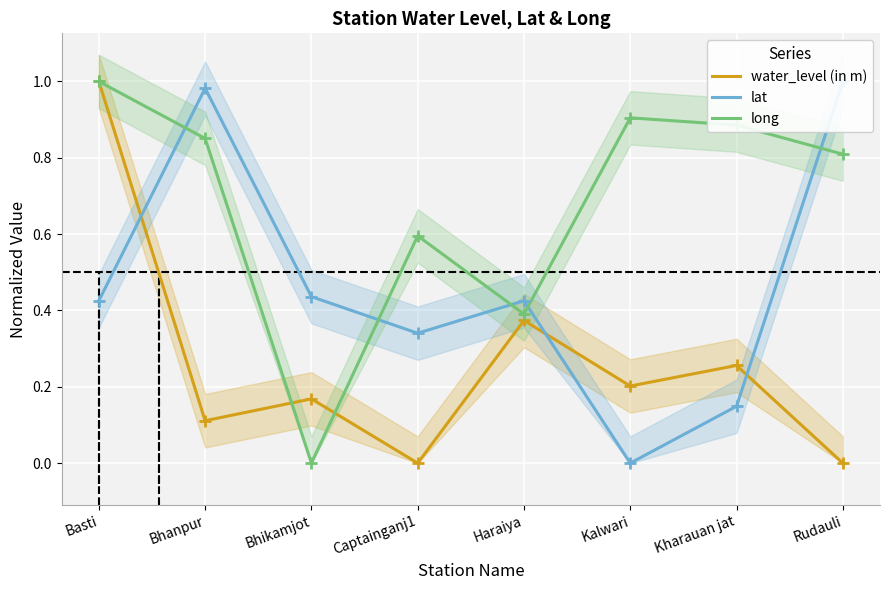

What is the difference between the second highest and second lowest values in the long series?

0.5